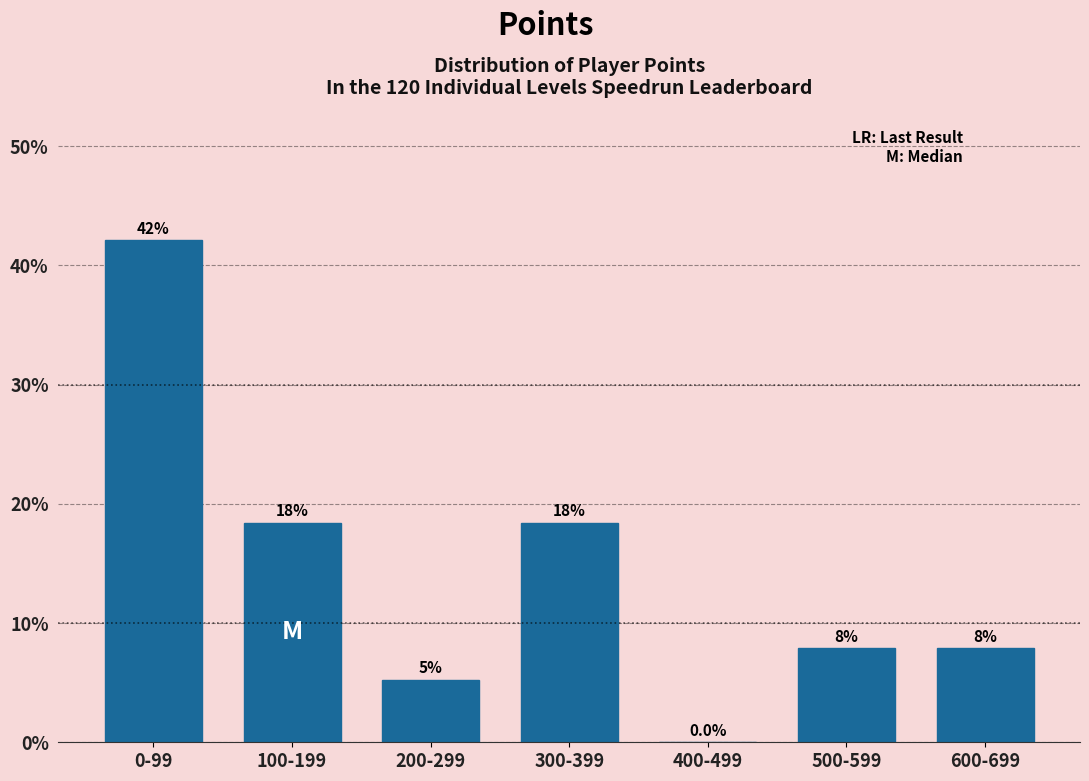

Are the bars horizontal?

No